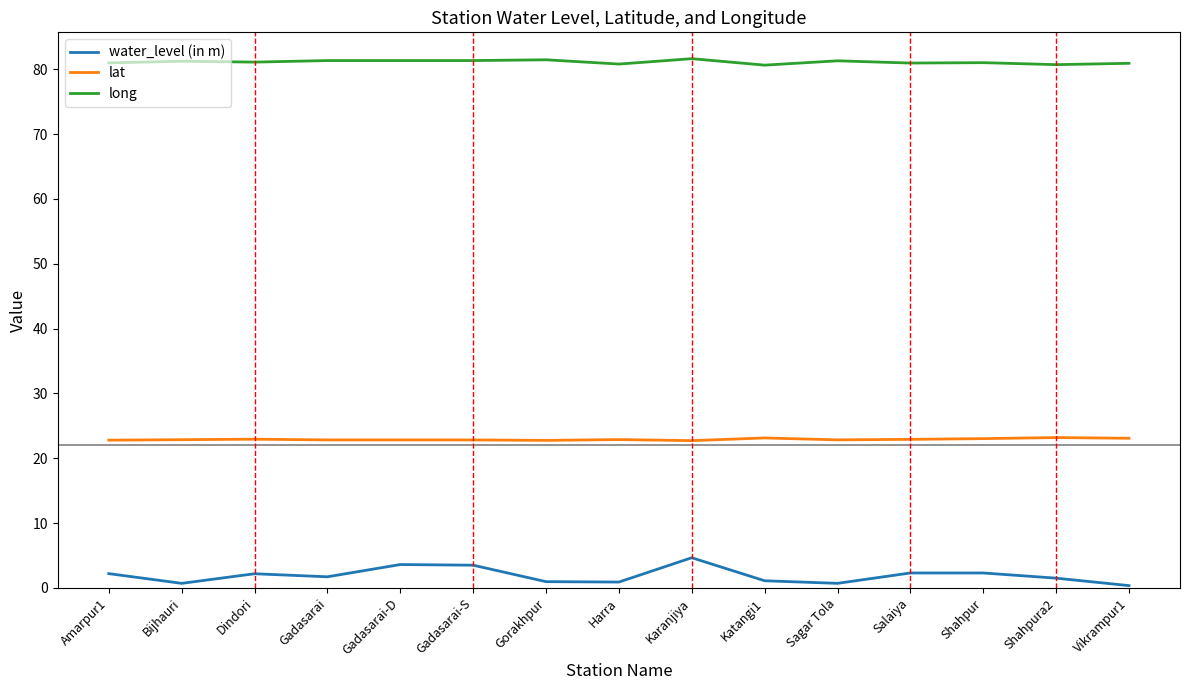

The long series shows 107.1 at Katangi1. True or false?

False